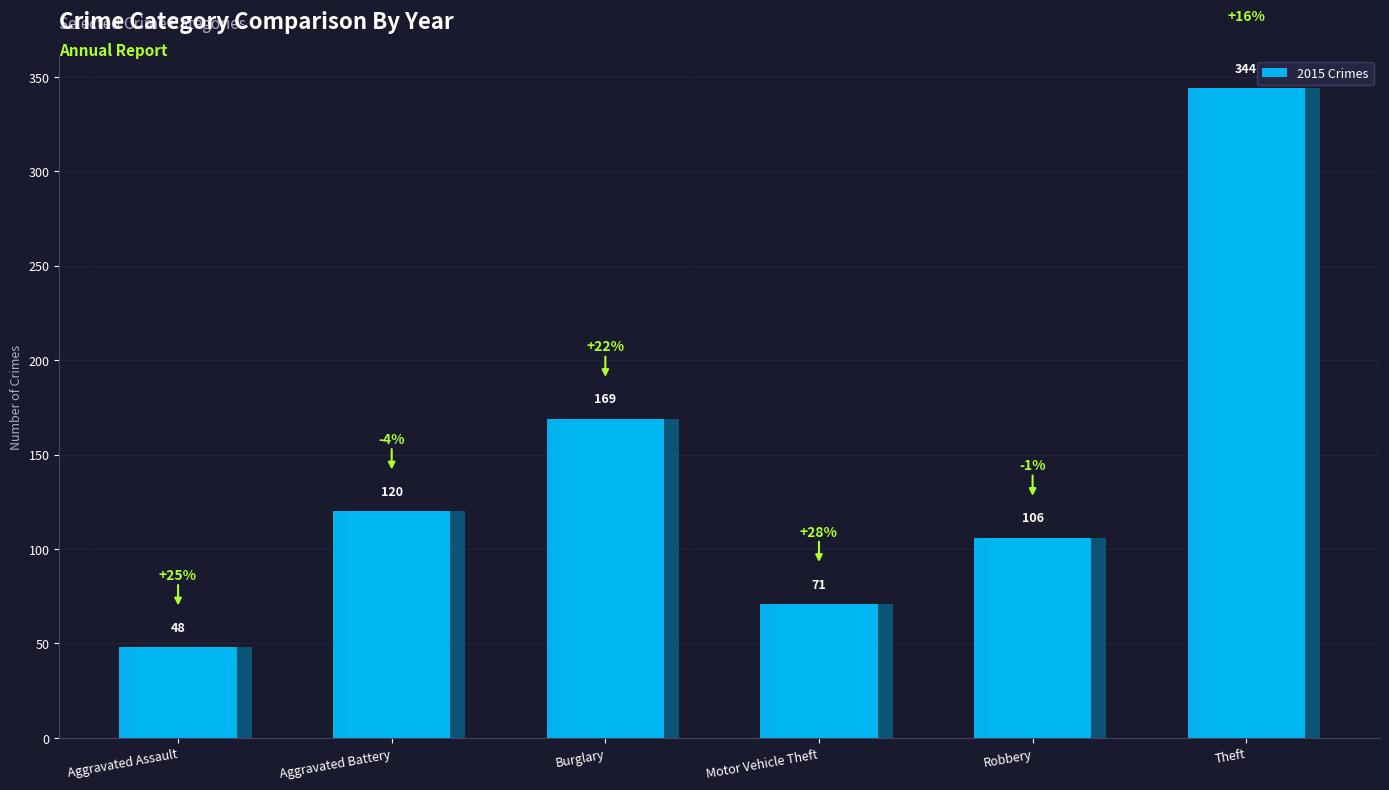

The value at Burglary is 287. True or false?

False